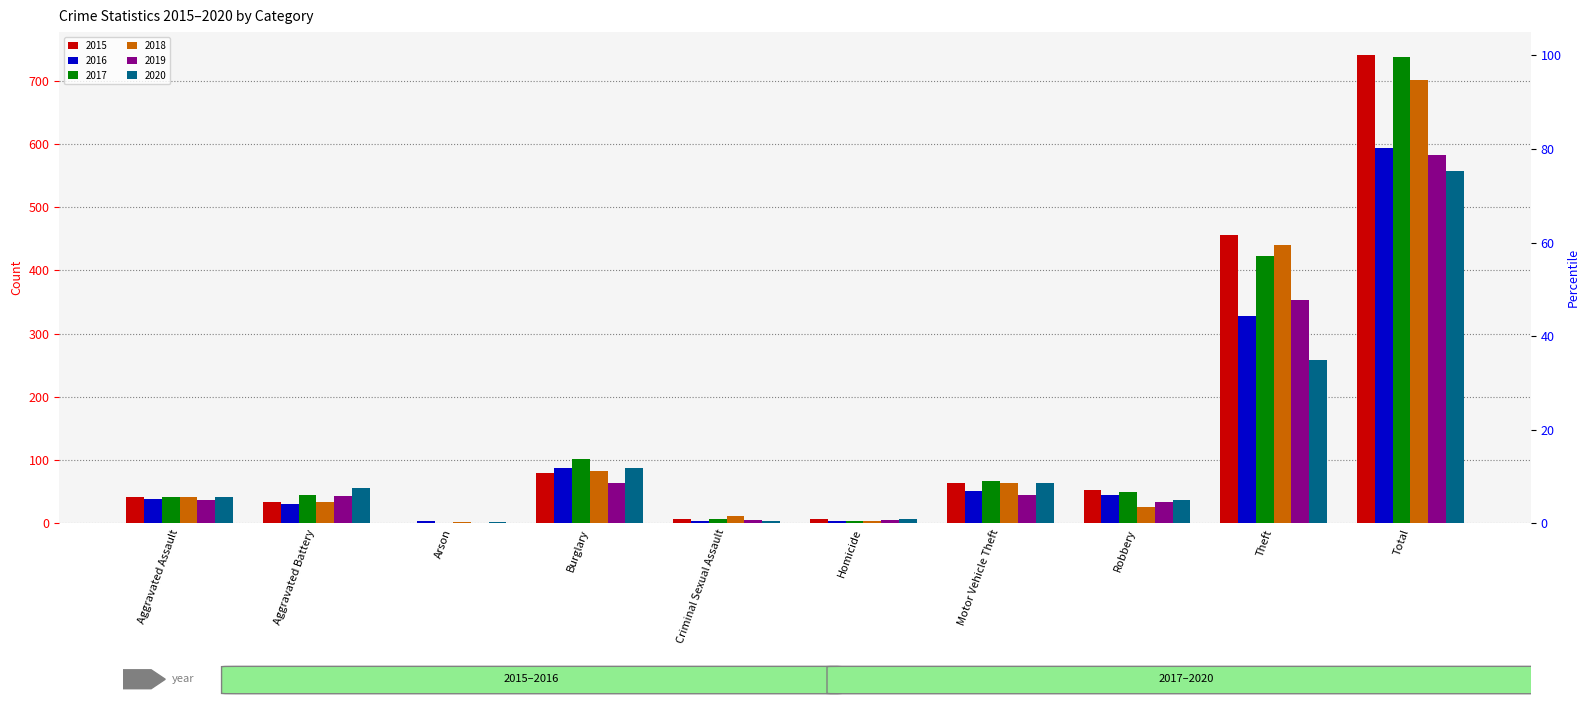

The 2018 series shows 5 at Criminal Sexual Assault. True or false?

False